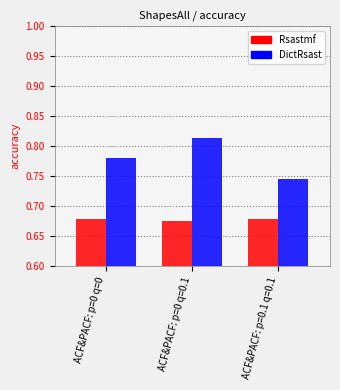

What are all the series names shown in the legend?

Rsastmf, DictRsast